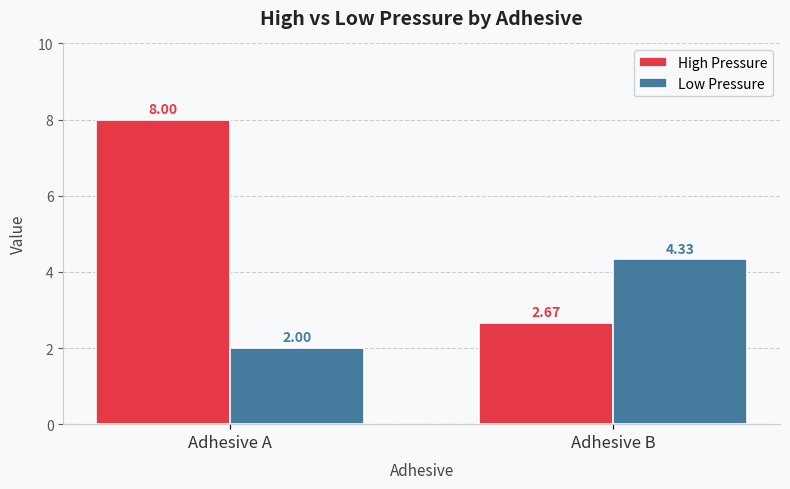

List the series in order of their overall mean, highest first.

High Pressure, Low Pressure